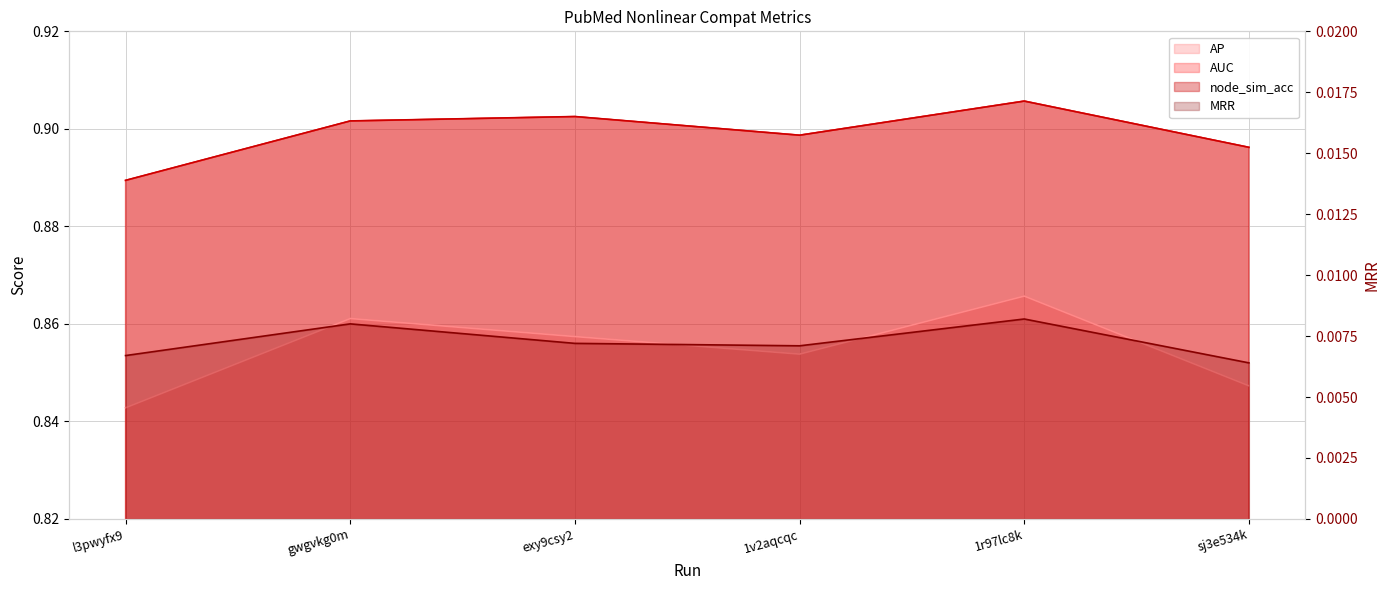

At which label does MRR reach its peak?

1r97lc8k